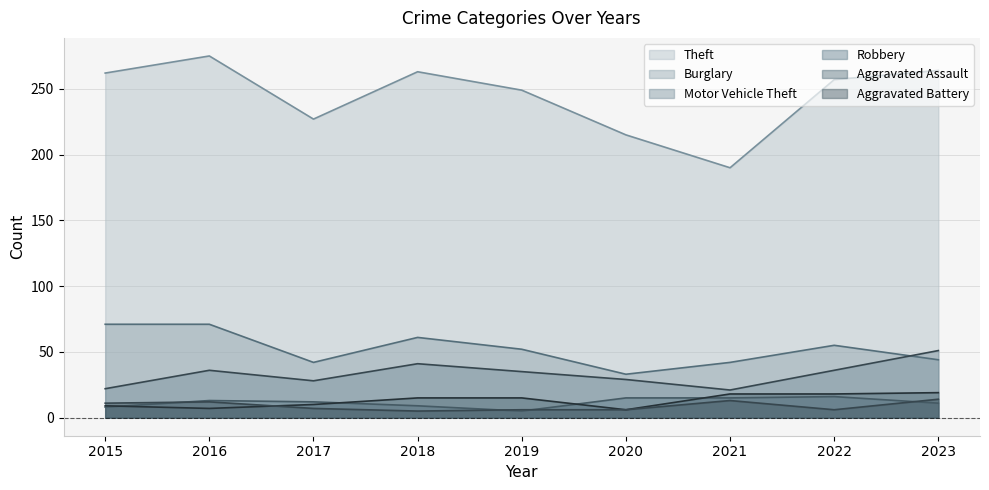

In Motor Vehicle Theft, how many points are lower than both neighbors (excluding endpoints)?

2